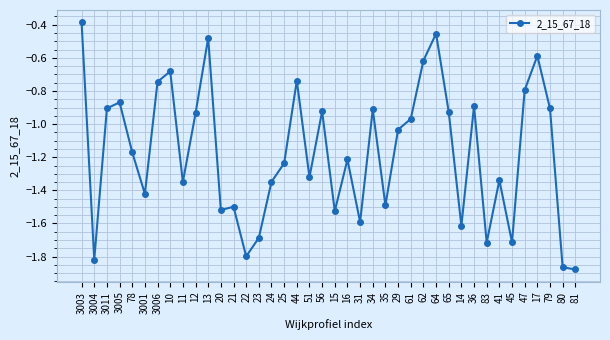

How many lines are shown in the chart?

1